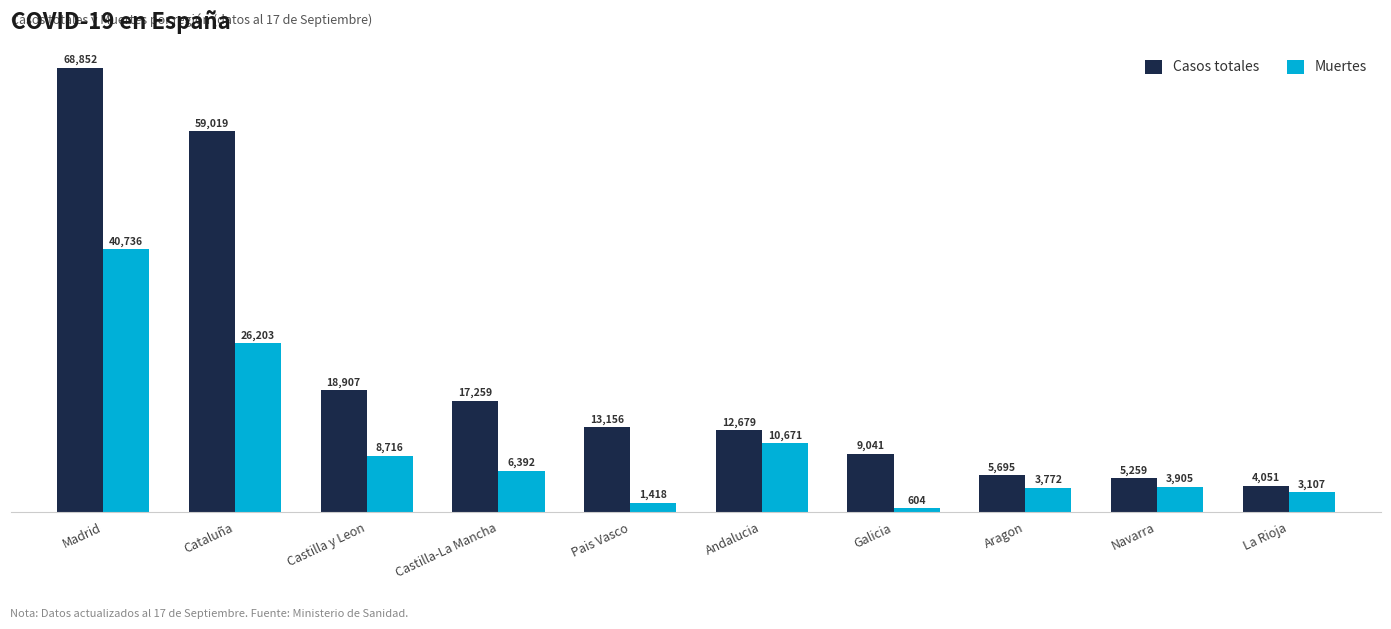

Which category has the highest value in the Muertes series?

Madrid